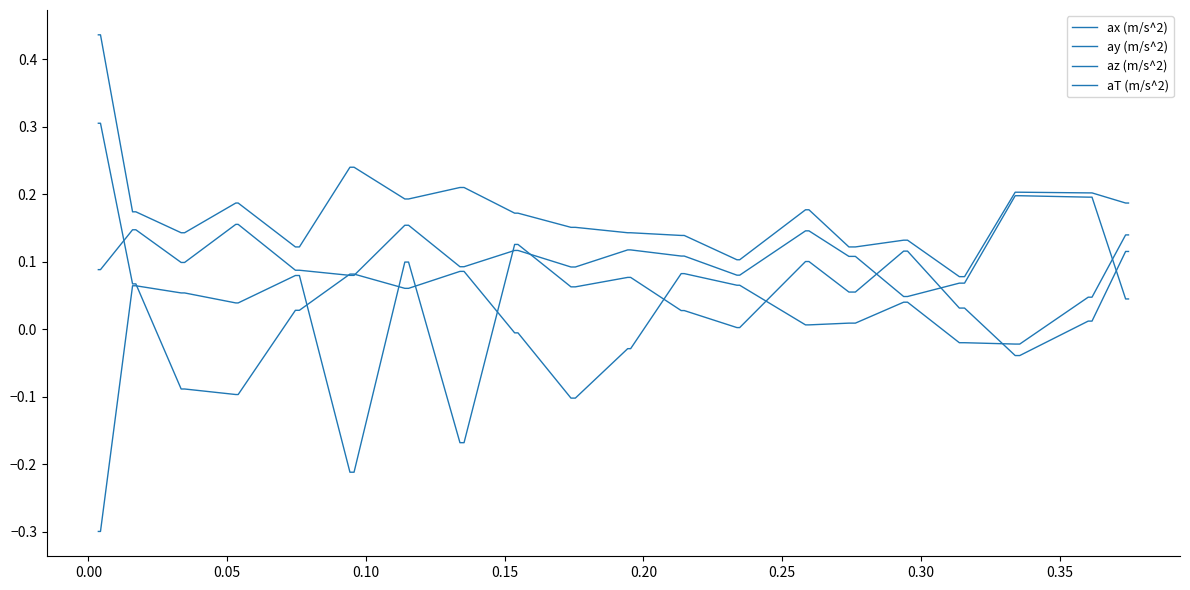

Rank the series by their maximum value, from lowest to highest.

az (m/s^2), ay (m/s^2), ax (m/s^2), aT (m/s^2)